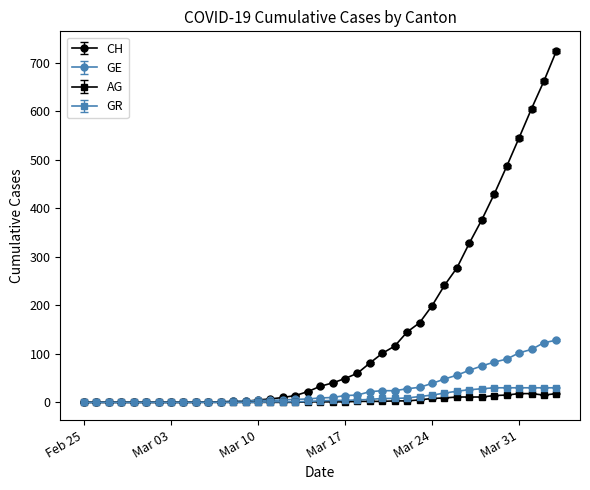

Which series has the largest total across all categories?

CH